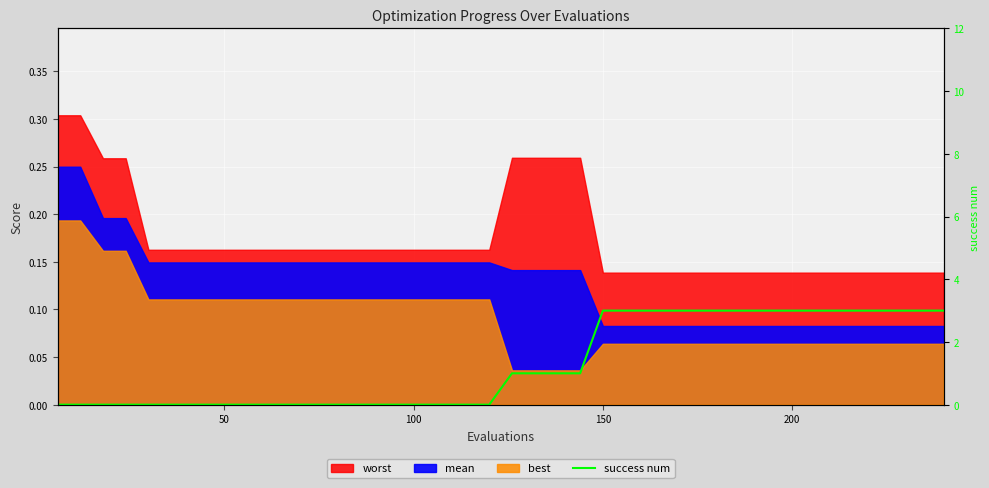

Does the chart display data point markers on the line(s)?

No